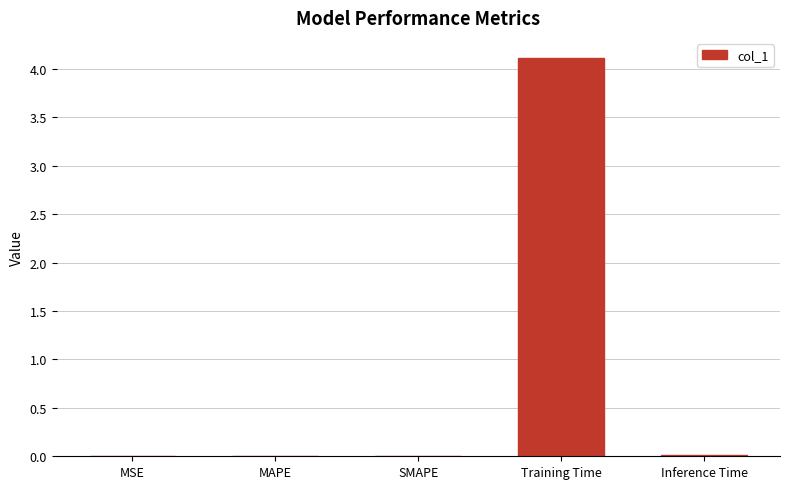

What is the sum of the values at MAPE and Training Time?

4.1